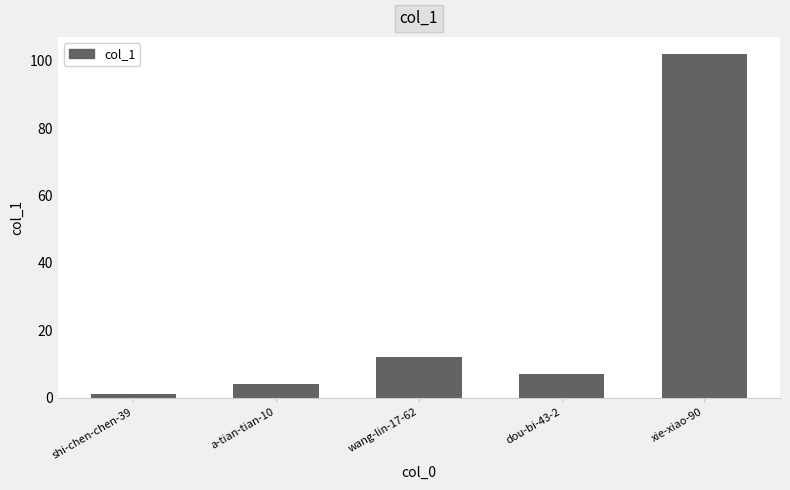

What is the difference between the maximum and second lowest values?

98